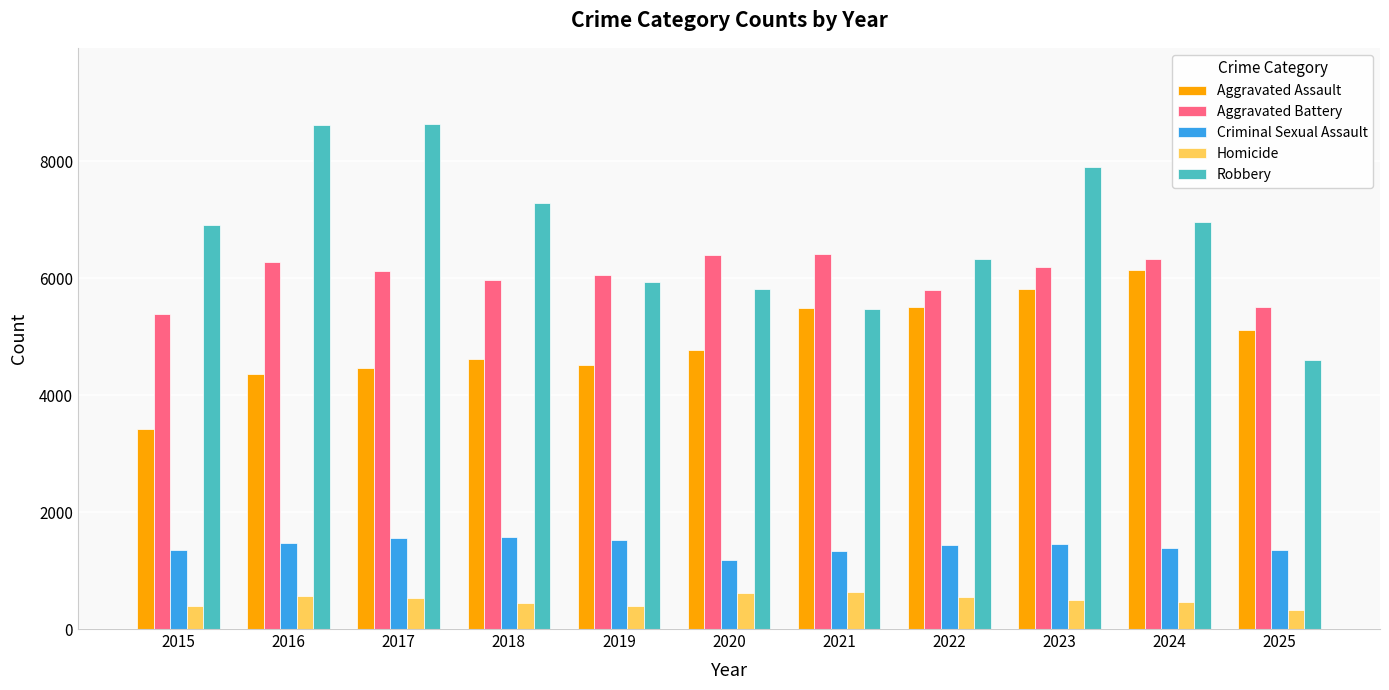

Count the number of categories in the chart.

11